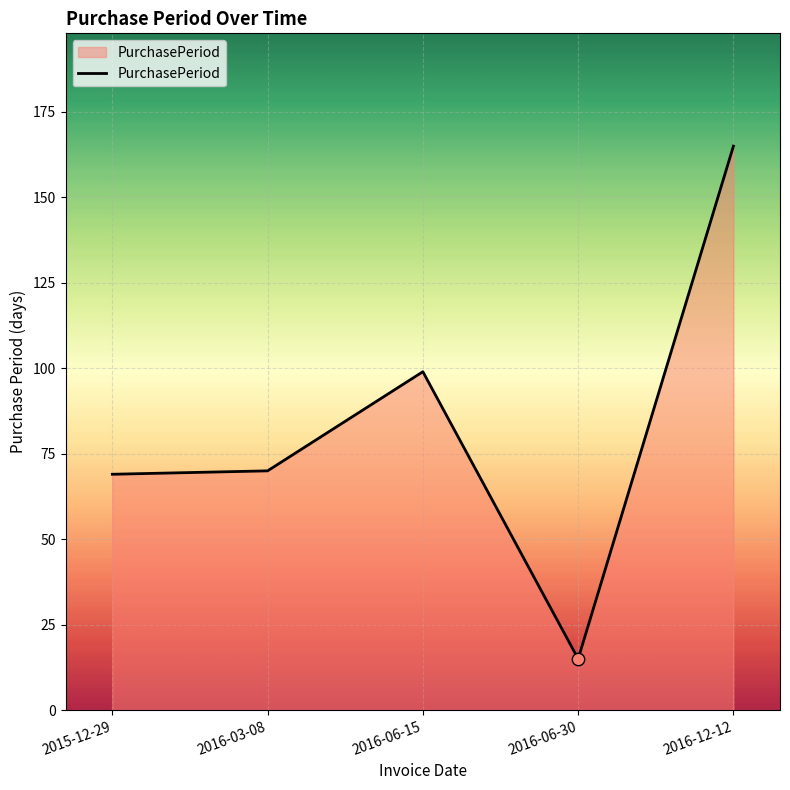

Approximately how many times larger is the value at 2015-12-29 compared to 2016-06-15?

0.7